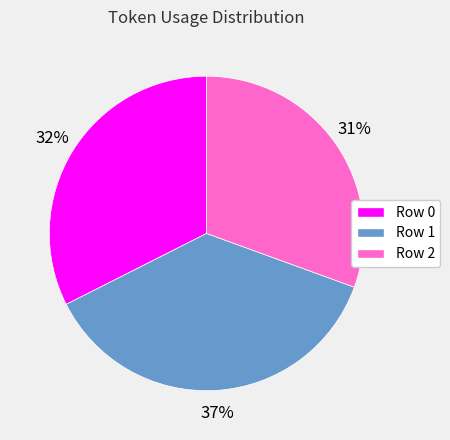

To the nearest percent, what portion does Row 2 represent?

31%